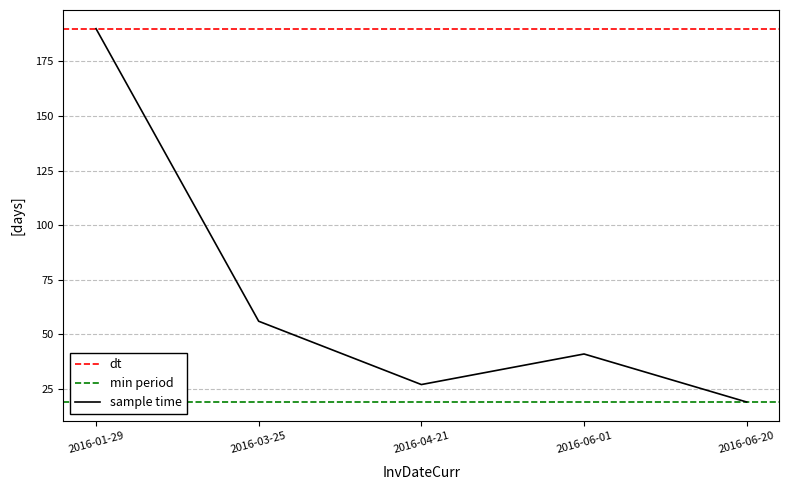

Between 2016-06-01 and 2016-03-25, which is larger?

2016-03-25